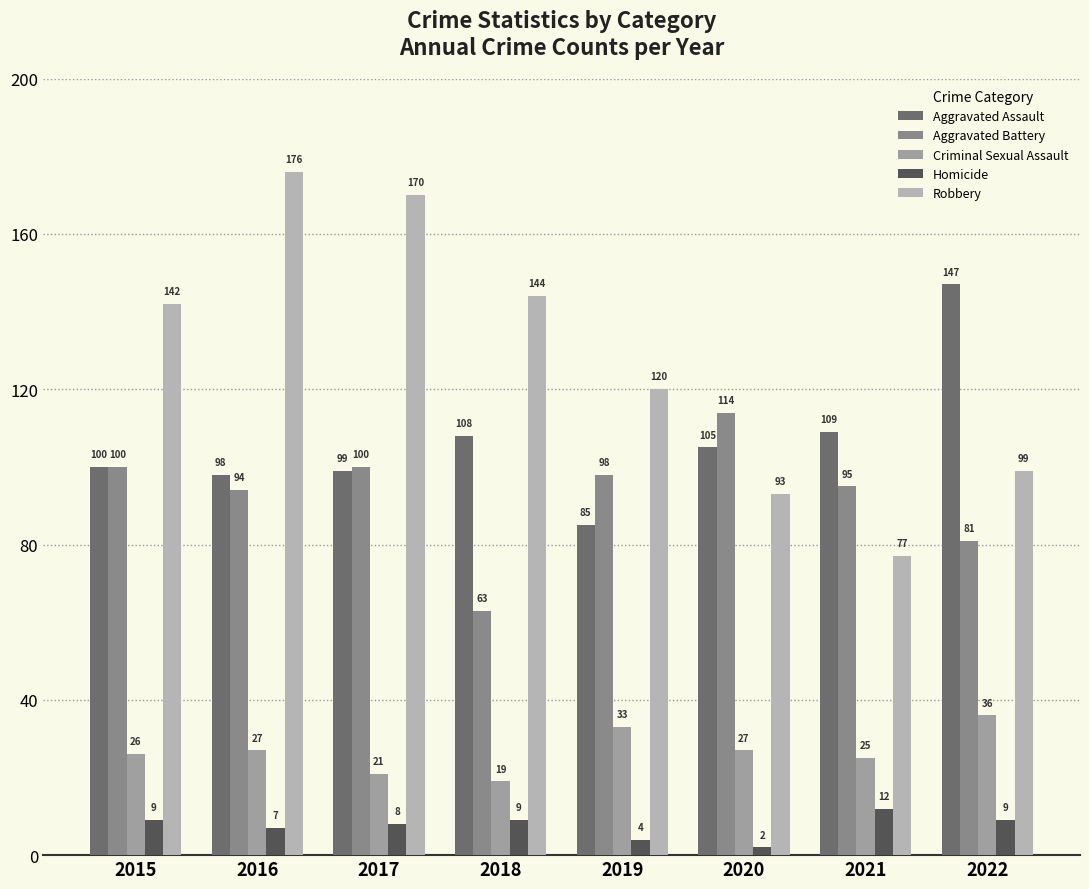

Are the bars horizontal?

No